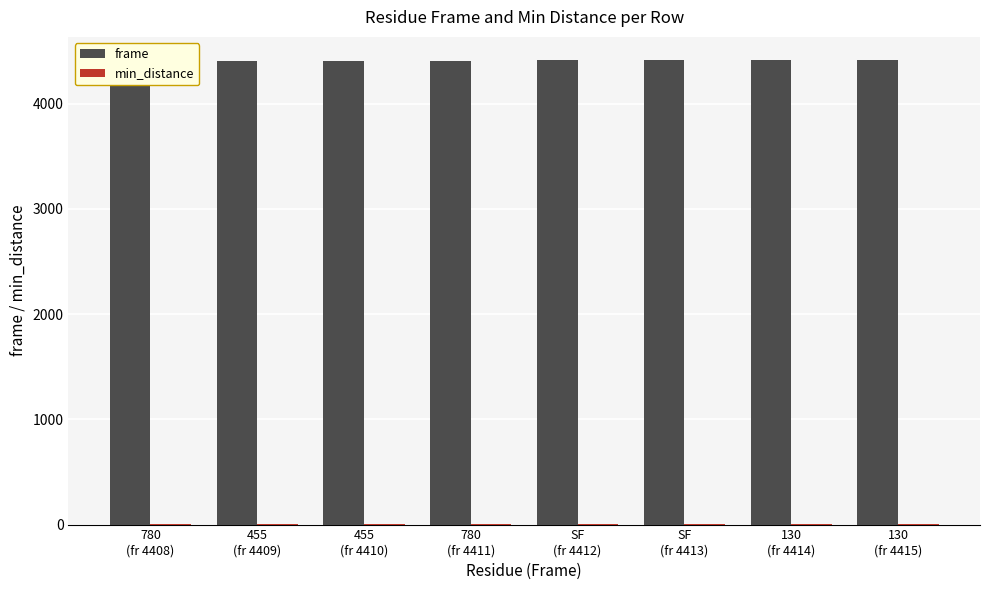

Reading left to right, list all the values displayed in this chart.

frame: 4408.0	4409.0	4410.0	4411.0	4412.0	4413.0	4414.0	4415.0
min_distance: 2.8	3.0	2.7	3.6	4.2	4.7	2.6	2.8